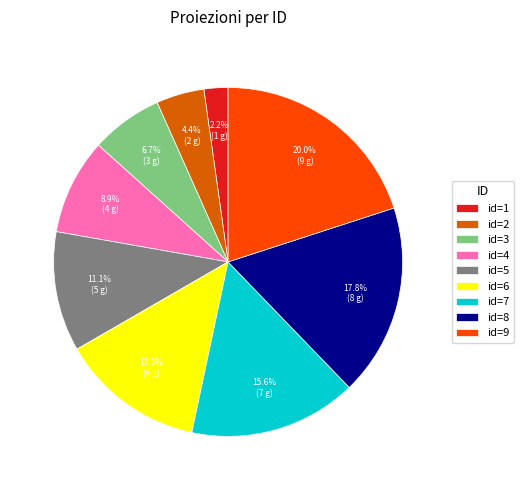

Which category has the smallest portion of the pie?

id=1